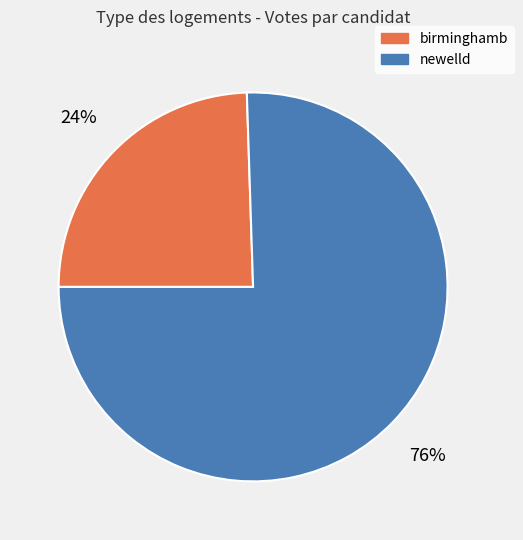

How many slices are in this pie chart?

2